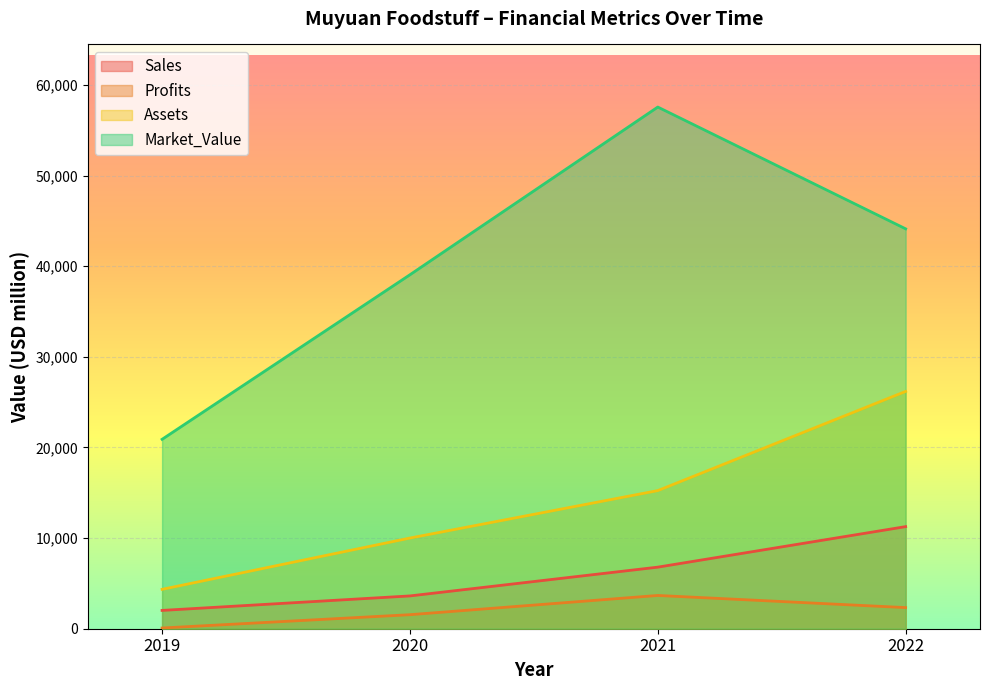

How many data points in Profits are less than 2330?

2